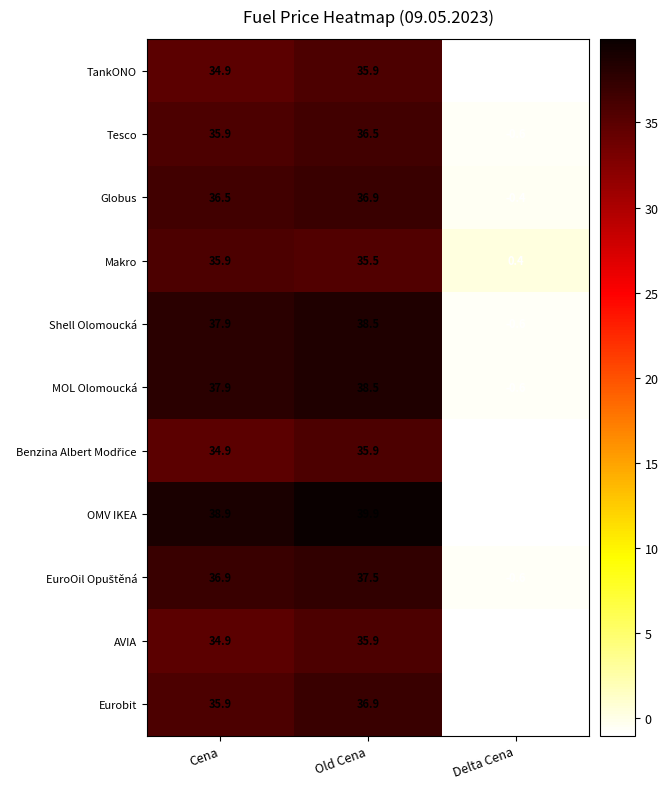

At which label is TankONO closest to 17?

Cena